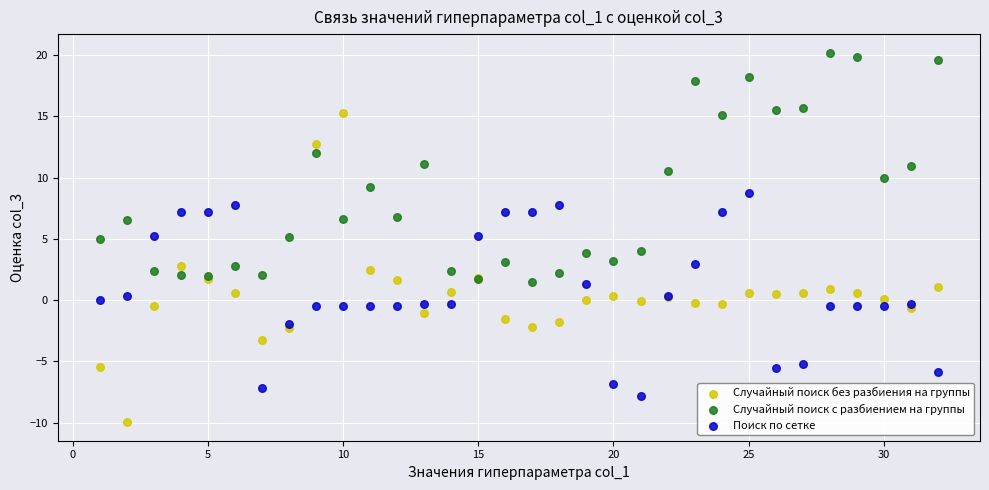

What is the X range (max minus min) for the scatter plot?

31.0